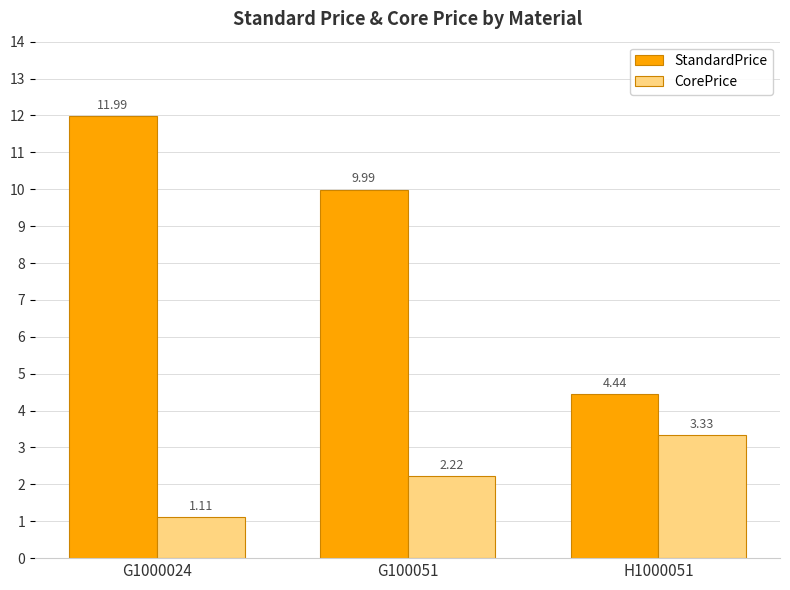

The value of StandardPrice at G100051 is 13.7. True or false?

False